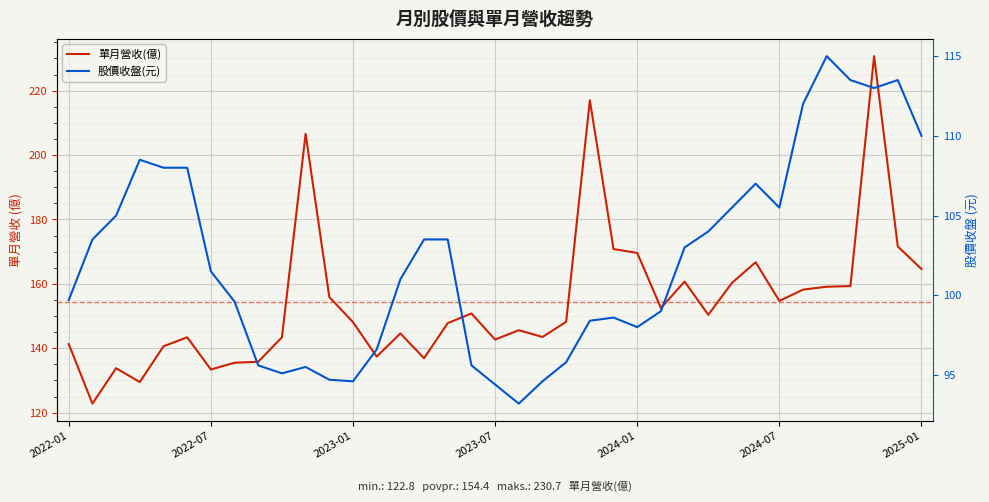

Rank the series by their maximum value, from lowest to highest.

股價收盤(元), 單月營收(億)